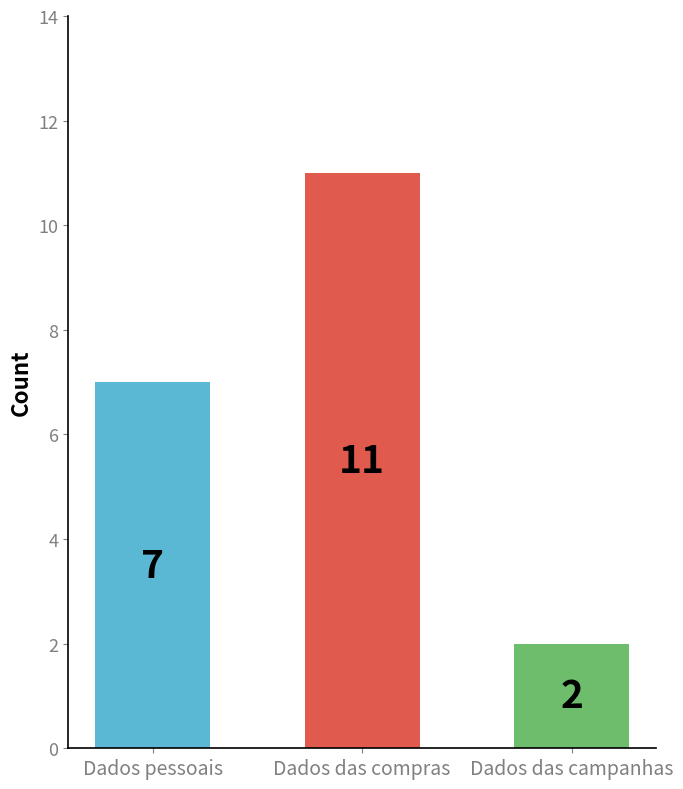

What is the smallest value displayed?

2